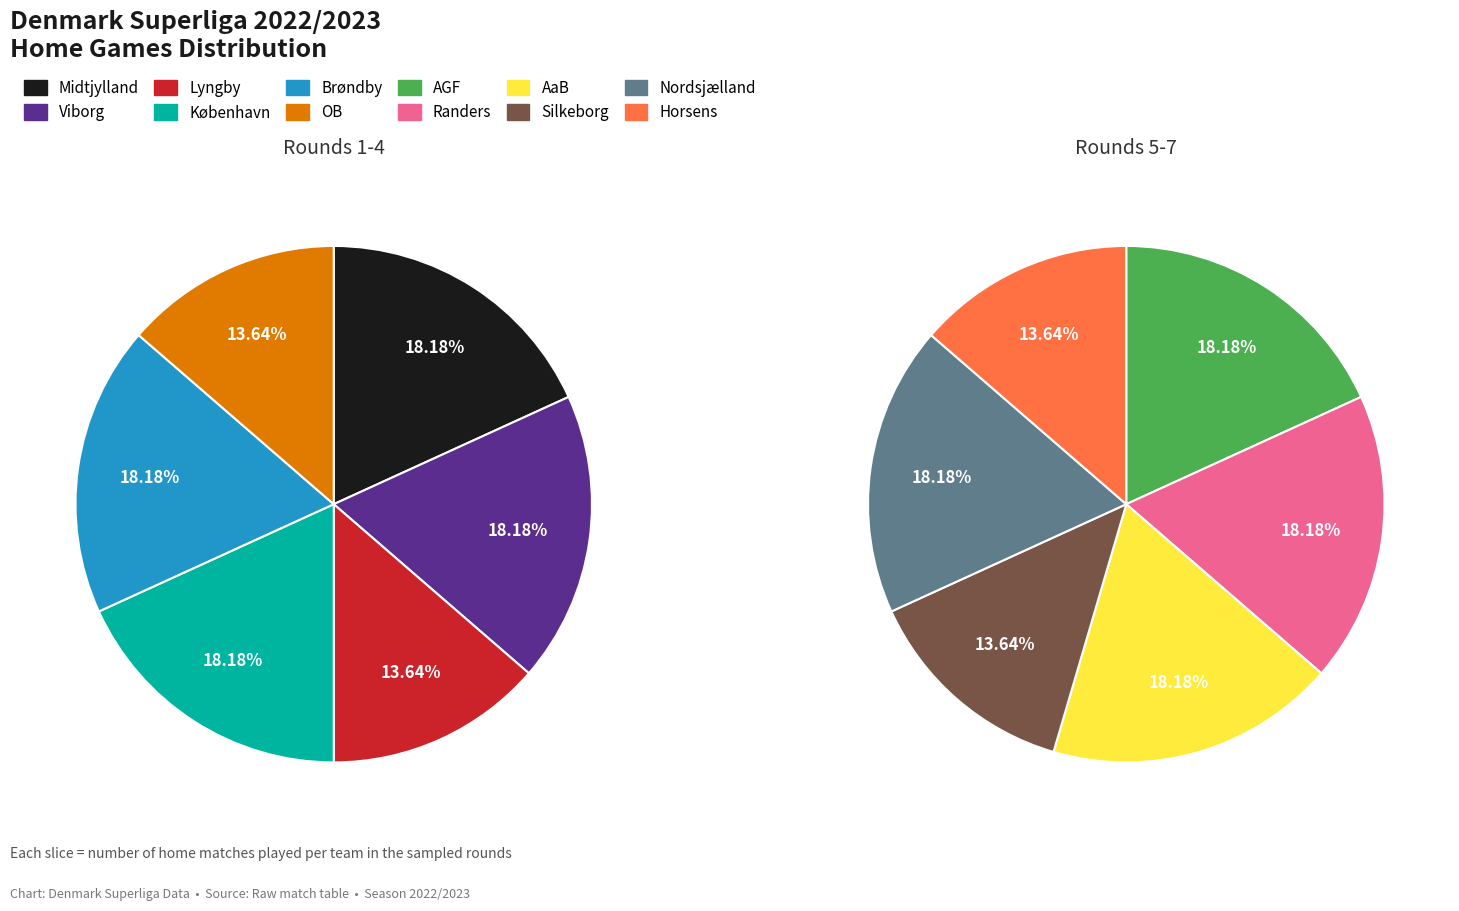

How many slices are in this pie chart?

12